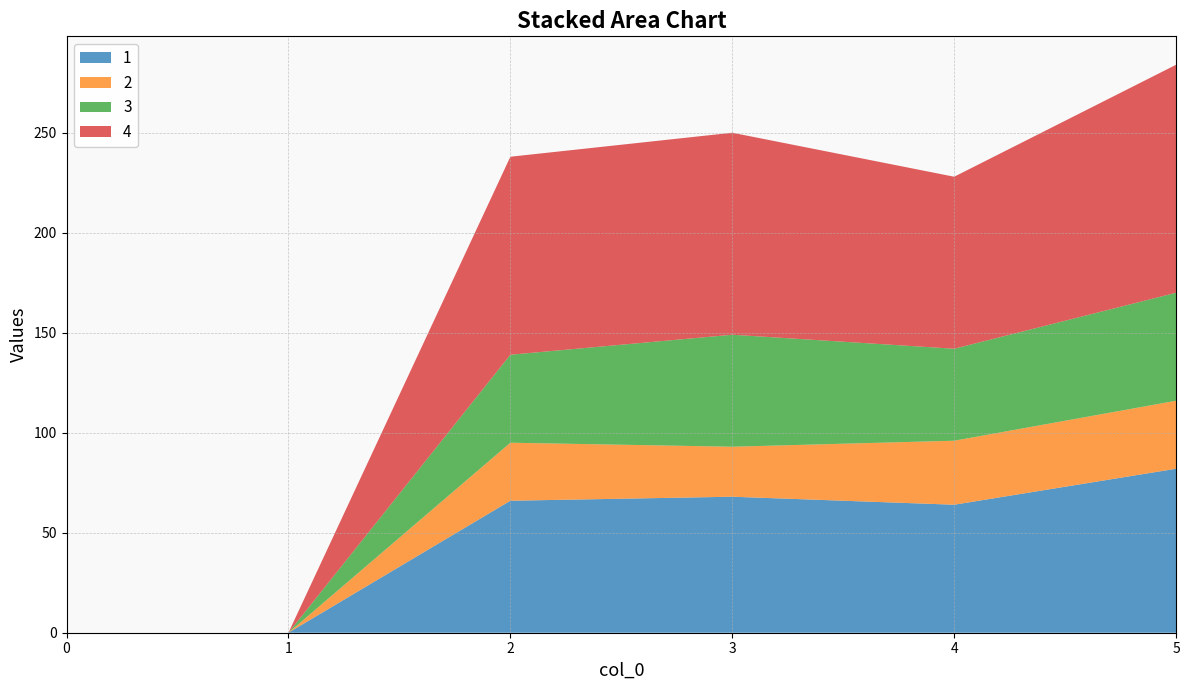

Reading right to left, transcribe all the data shown in this chart.

1: 82	64	68	66	0	0
2: 34	32	25	29	0	0
3: 54	46	56	44	0	0
4: 114	86	101	99	0	0